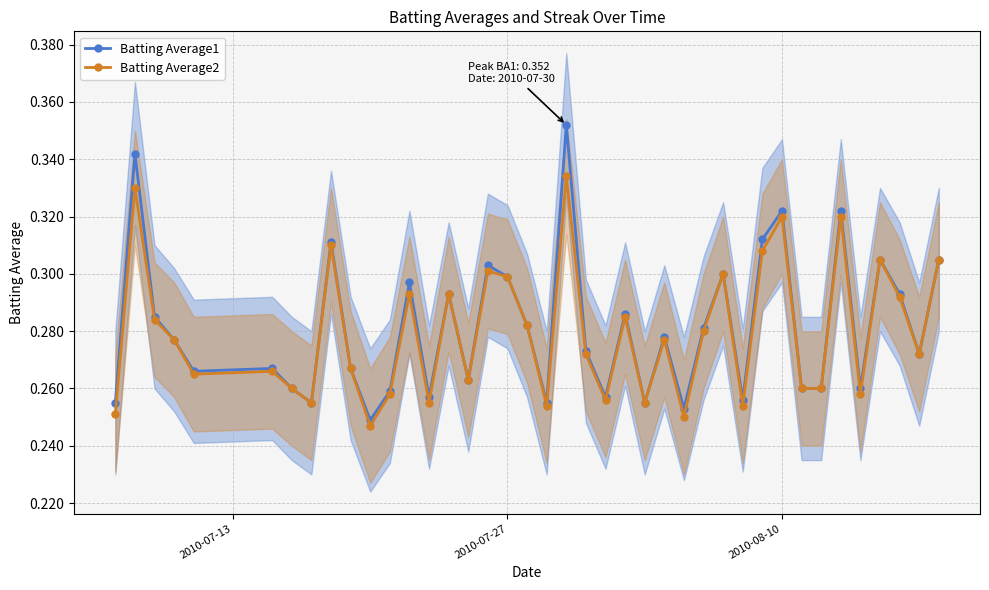

At how many categories does at least one series exceed 0?

40